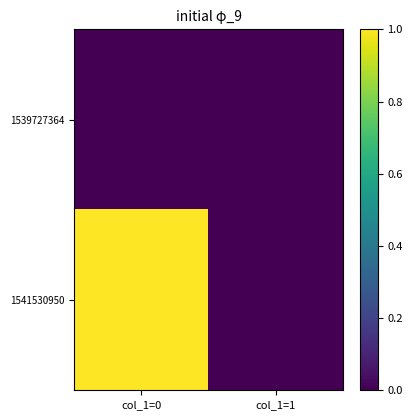

What is the spread (max minus min) of values at col_1=0?

1